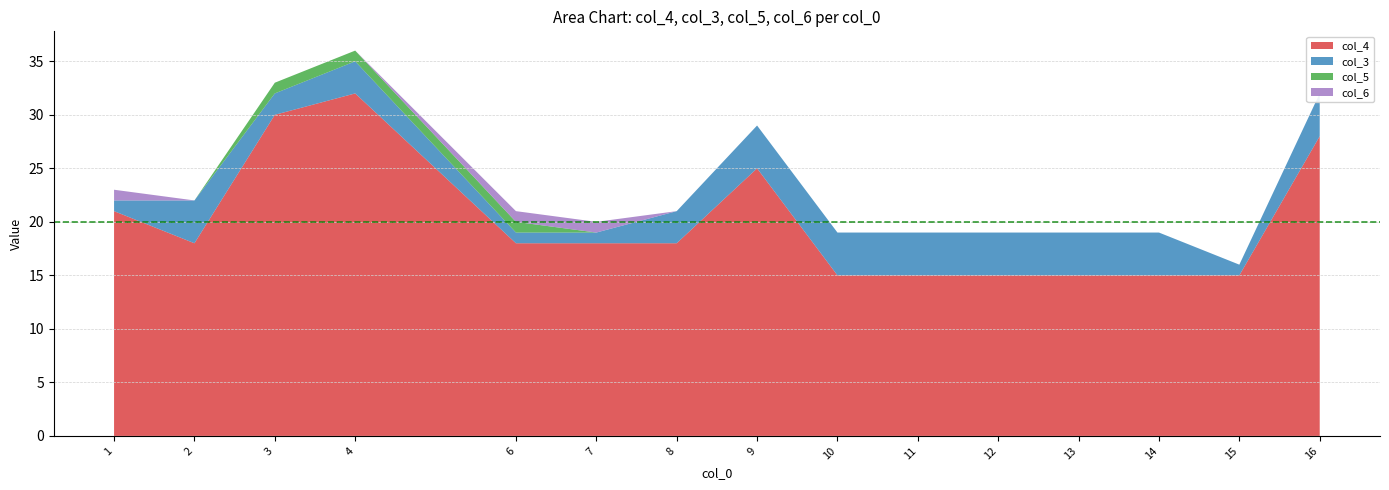

Reading left to right, what are all the values shown in this chart?

col_4: 21	18	30	32	18	18	18	25	15	15	15	15	15	15	28
col_3: 1	4	2	3	1	1	3	4	4	4	4	4	4	1	4
col_5: 0	0	1	1	1	0	0	0	0	0	0	0	0	0	0
col_6: 1	0	0	0	1	1	0	0	0	0	0	0	0	0	0